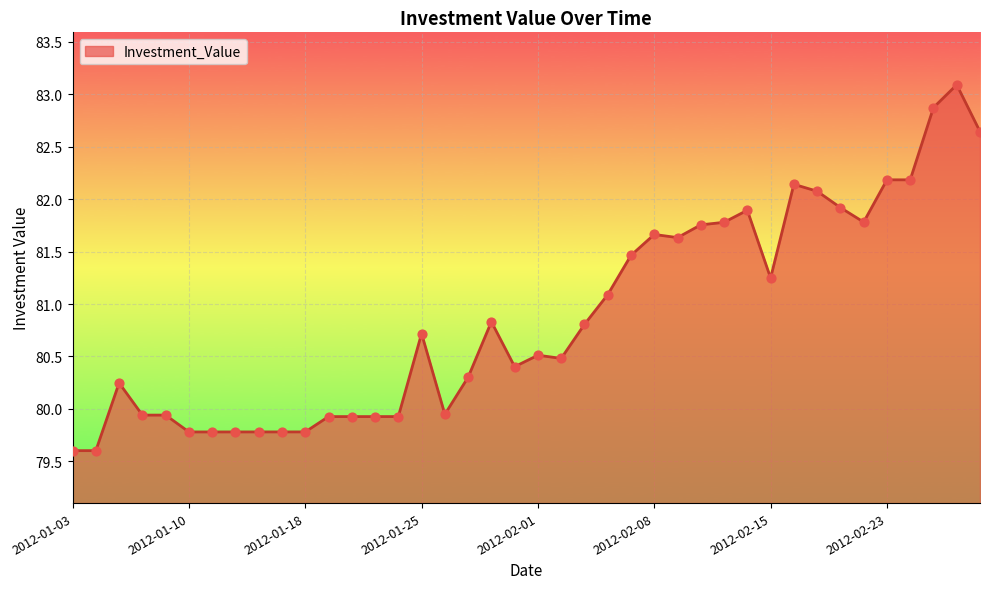

What is the smallest value displayed?

79.6